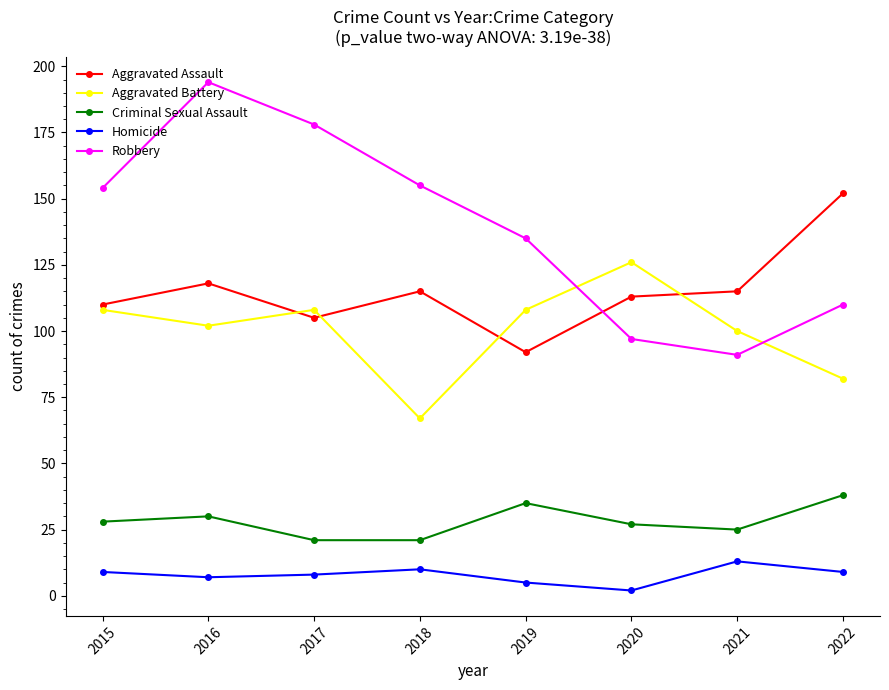

What is the difference between the maximum and minimum values in the Aggravated Assault series?

60